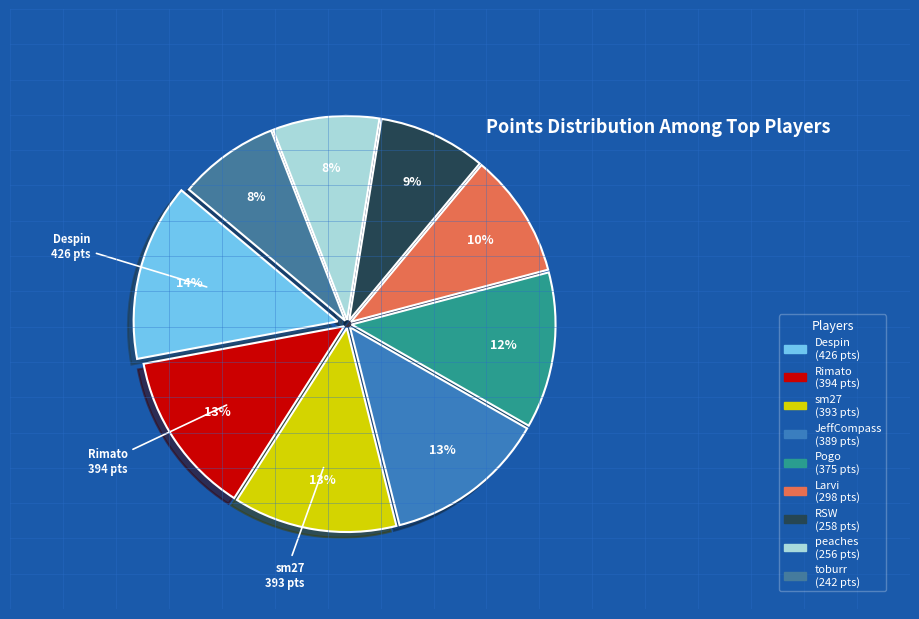

What is the largest slice in the pie chart?

Despin